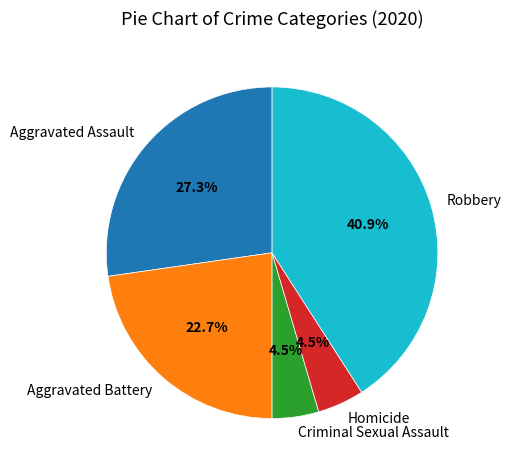

To the nearest percent, what is the difference between the Robbery and Homicide slice percentages?

36%